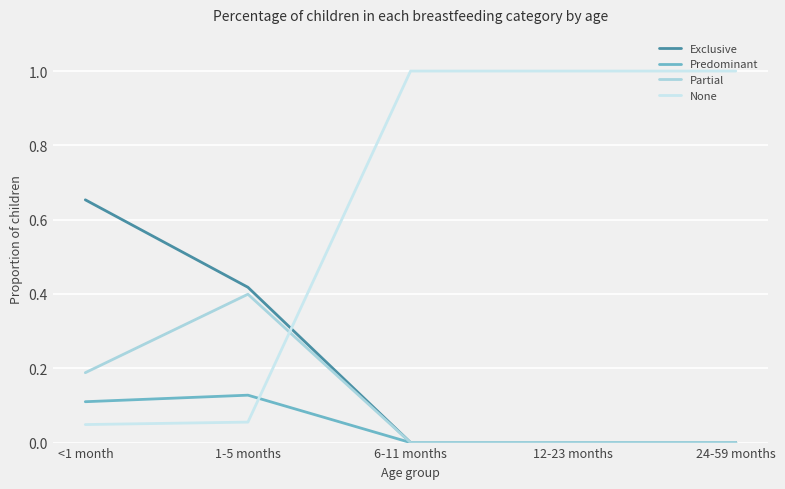

After their last crossing, which series has the higher values: None or Partial?

None